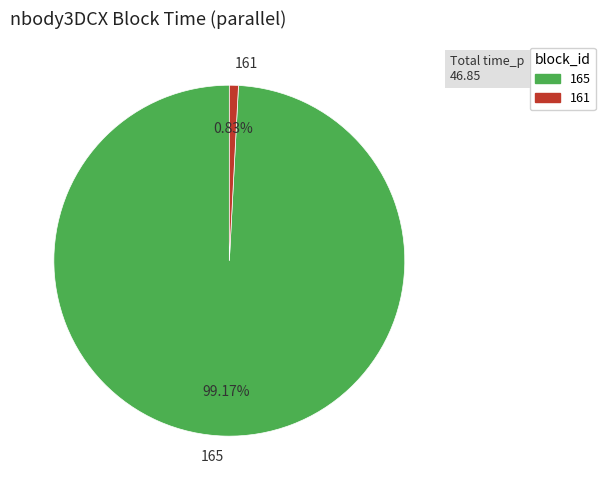

To the nearest percent, what is the combined percentage of 161 and 165?

100%